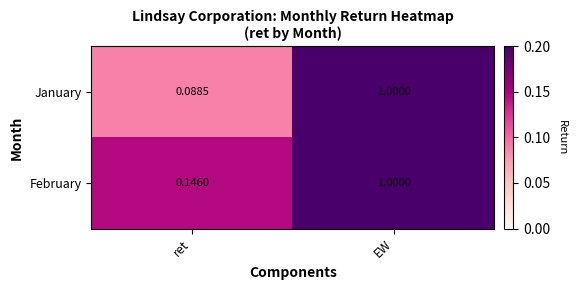

Which category has the highest value across all series?

EW